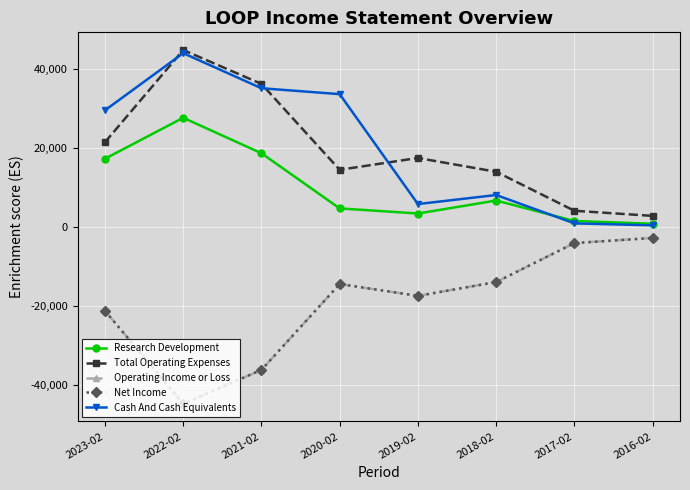

What is the highest value of the Operating Income or Loss series?

-2800